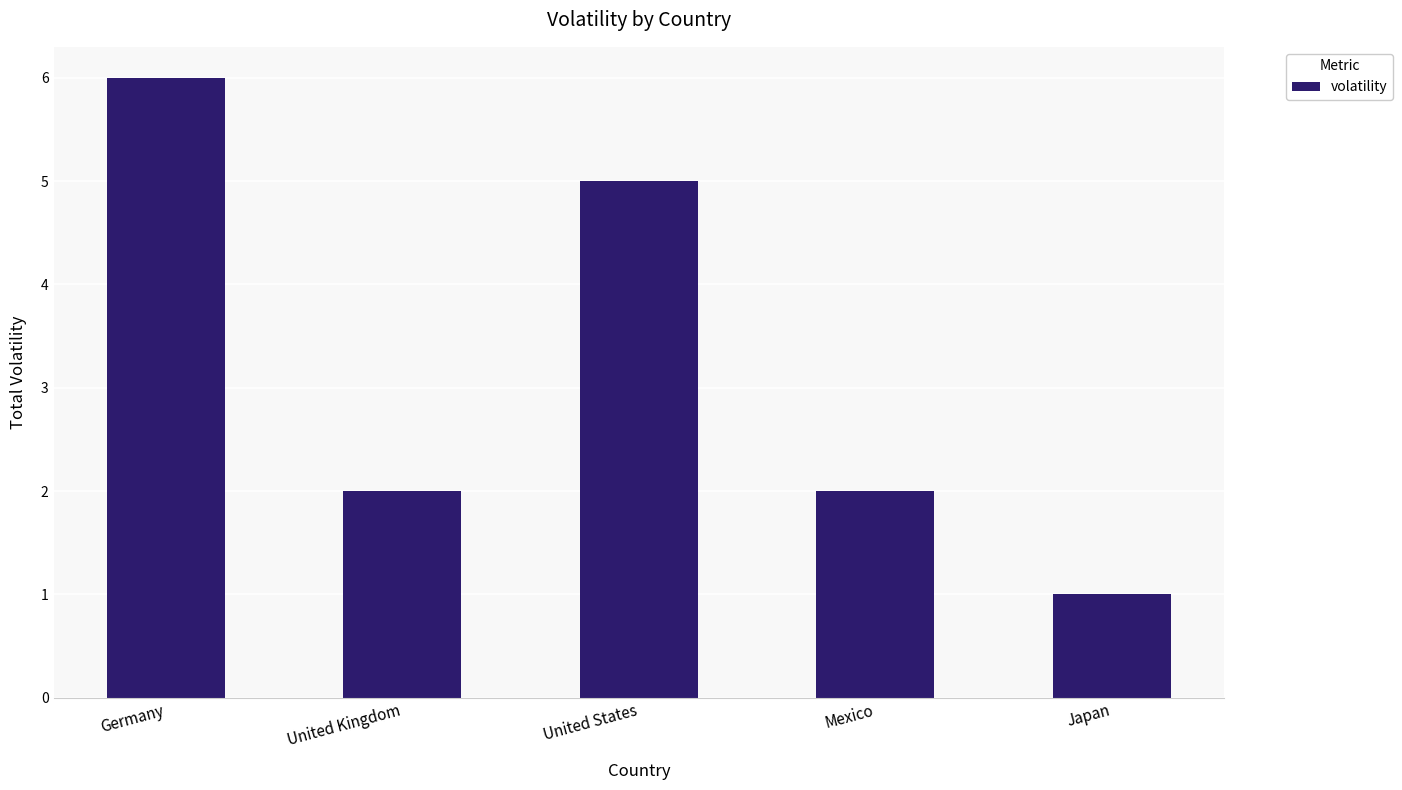

How many bars are there in total?

5